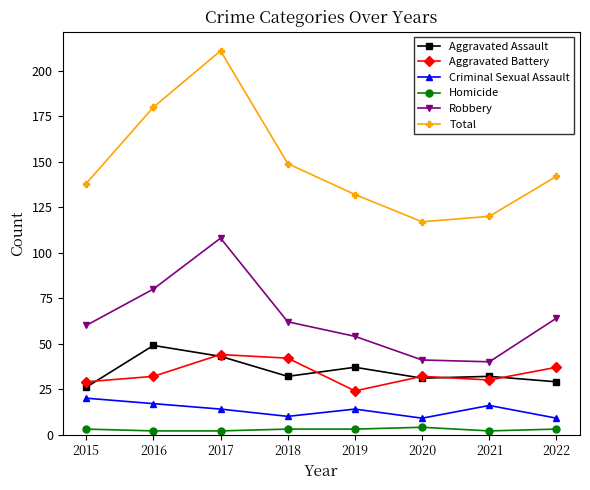

Where is the first local minimum for Aggravated Assault?

2018